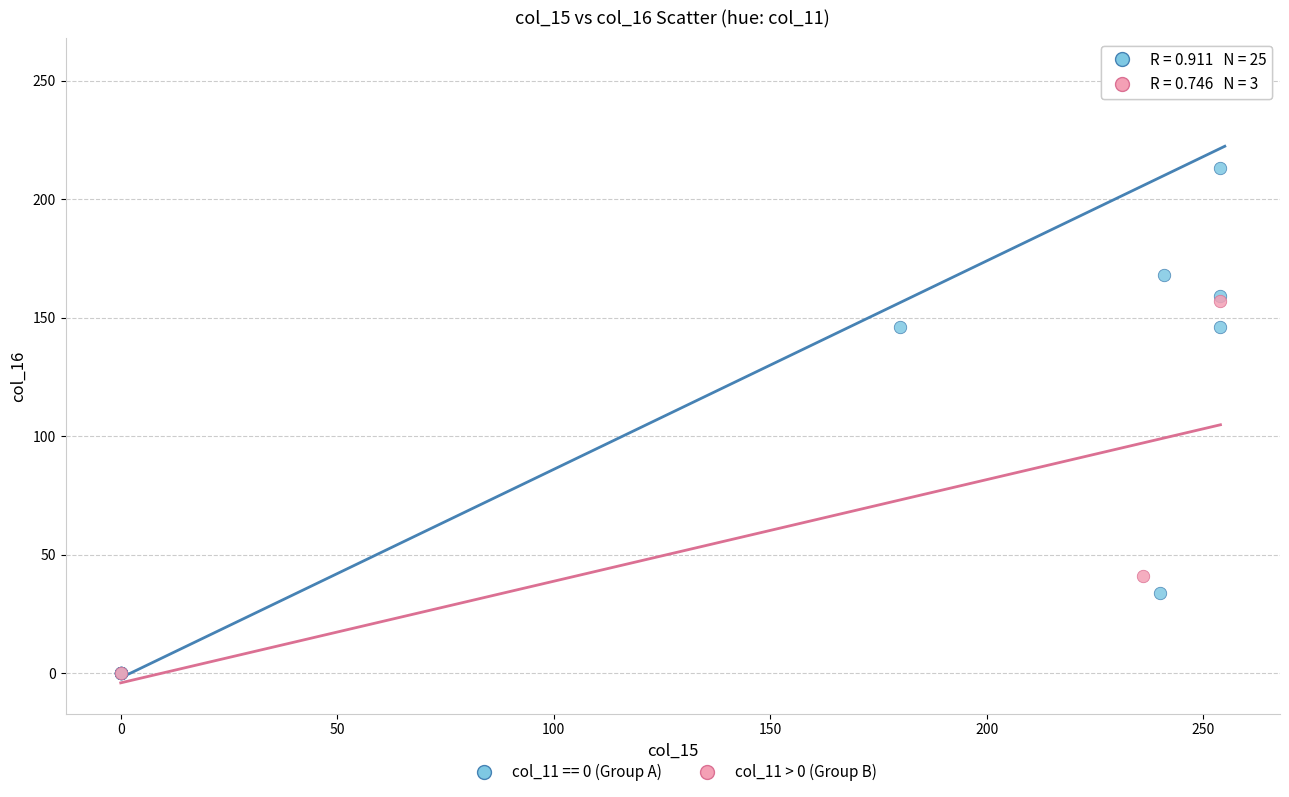

Which series contains the highest Y value?

col_11 == 0 (Group A)